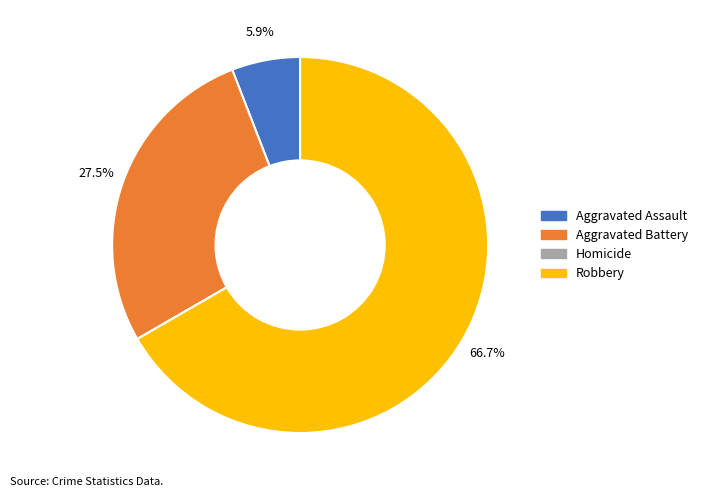

Which slice is the largest?

Robbery